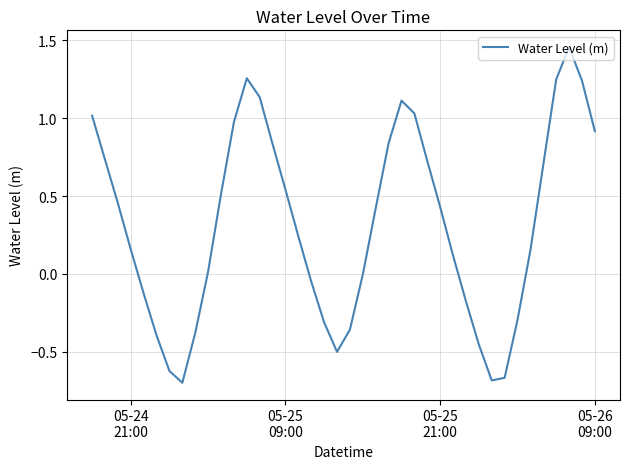

Reading right to left, list all the values displayed in this chart.

0.9	1.2	1.5	1.2	0.7	0.2	-0.3	-0.7	-0.7	-0.5	-0.2	0.1	0.4	0.7	1.0	1.1	0.8	0.4	-0.0	-0.4	-0.5	-0.3	-0.0	0.2	0.5	0.8	1.1	1.3	1.0	0.5	0.0	-0.4	-0.7	-0.6	-0.4	-0.1	0.2	0.5	0.7	1.0